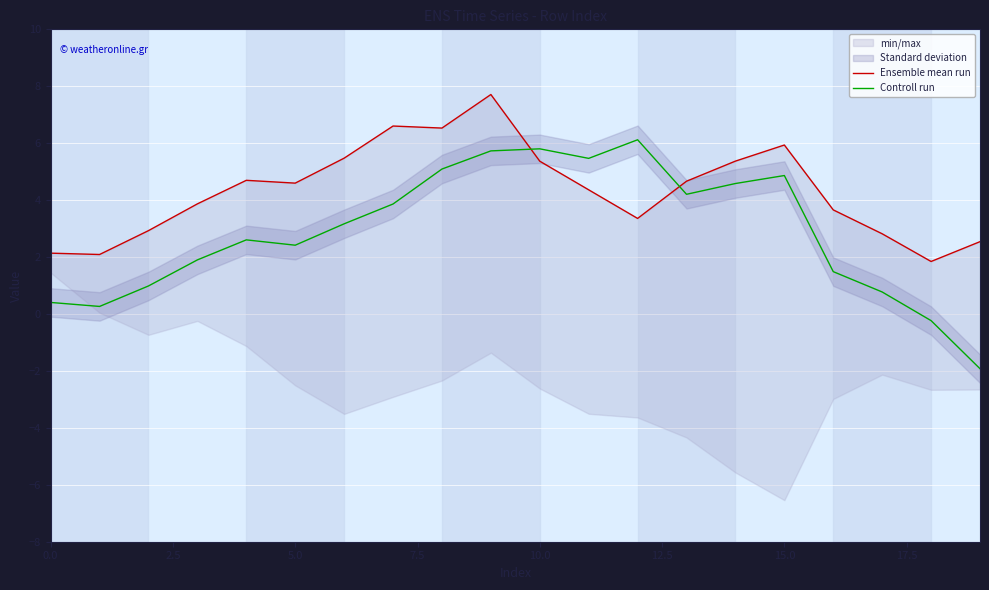

How many interior local valleys does the Ensemble mean run series have?

5